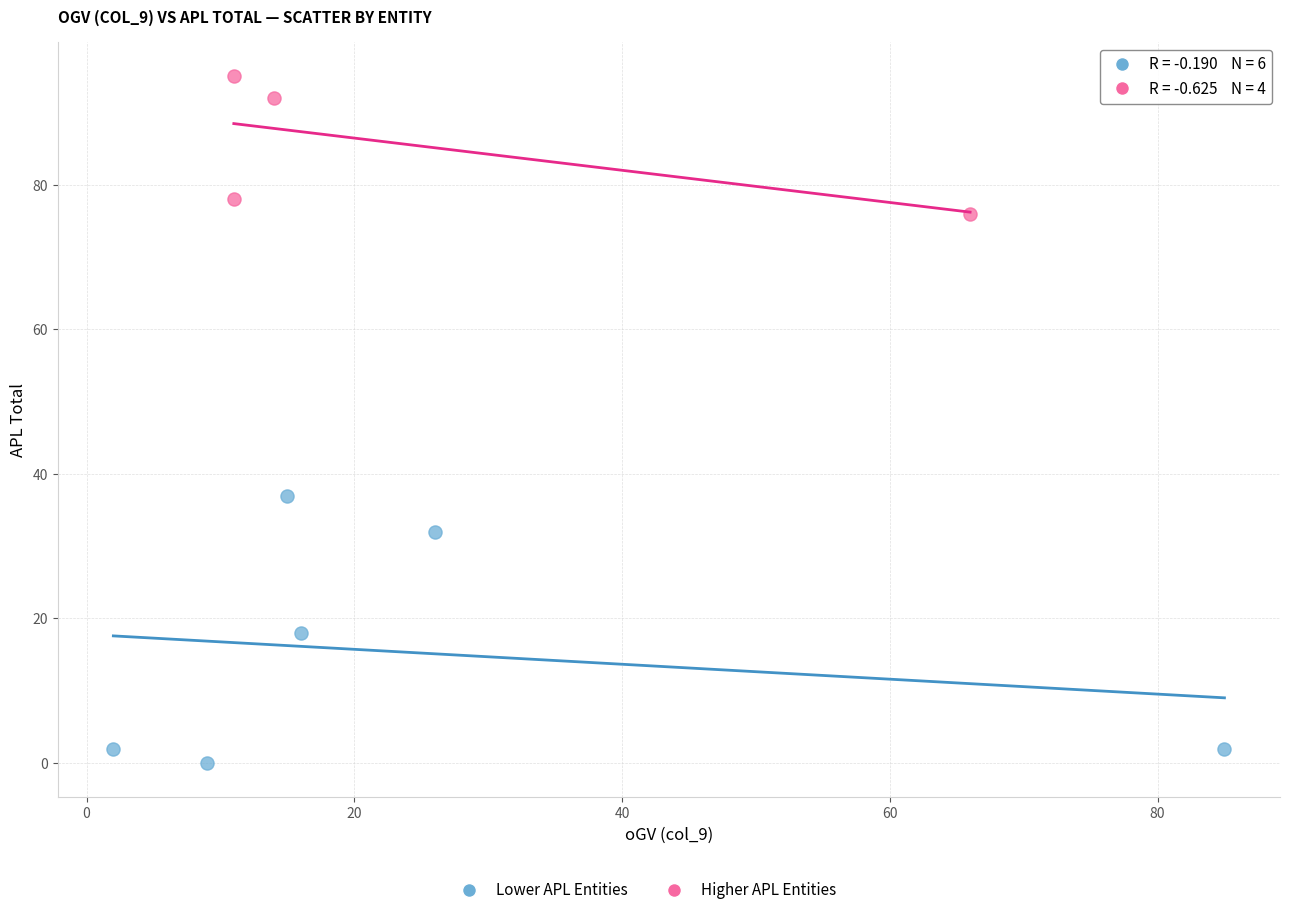

Which series has the widest spread of Y values?

Lower APL Entities